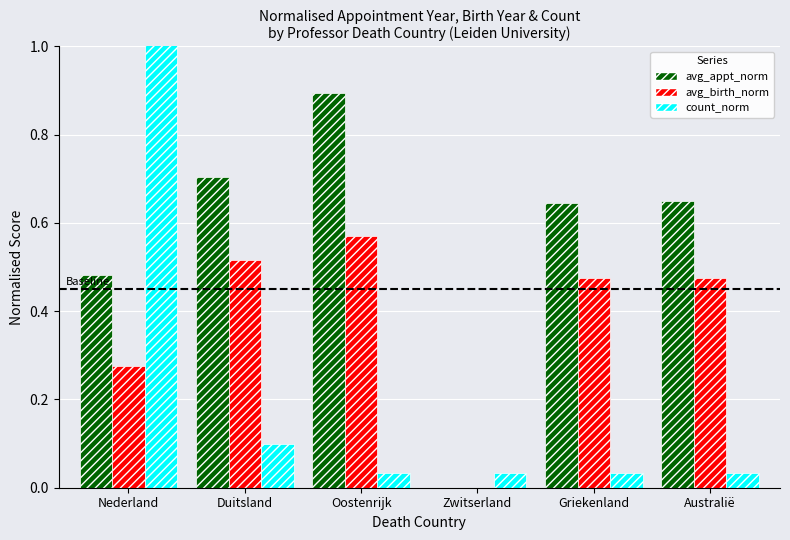

What is the label of the 1st bar from the right?

Australië